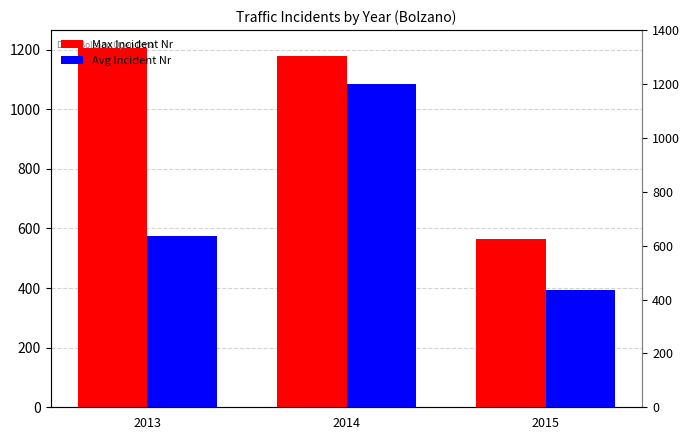

Where does the Max Incident Nr series first go above 1178?

2013